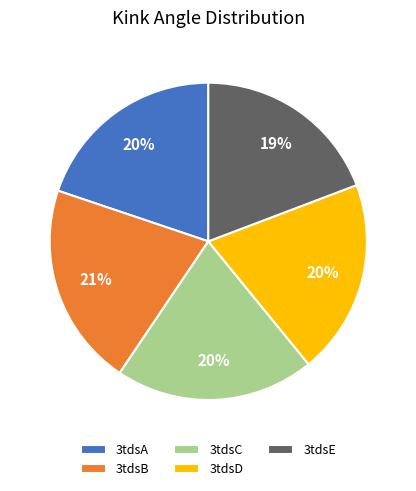

Does any single category account for the majority?

No